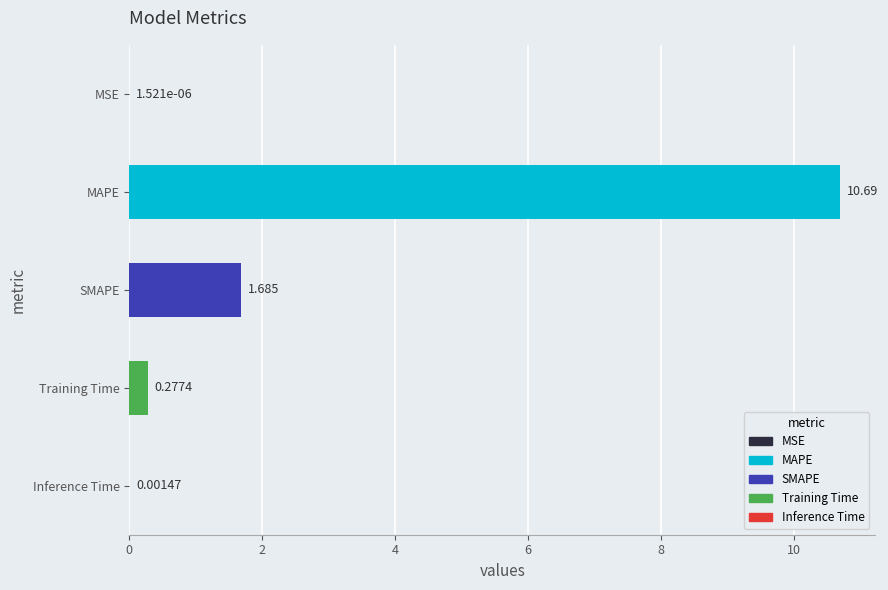

True or false: the data shows 6.5 at MAPE.

False